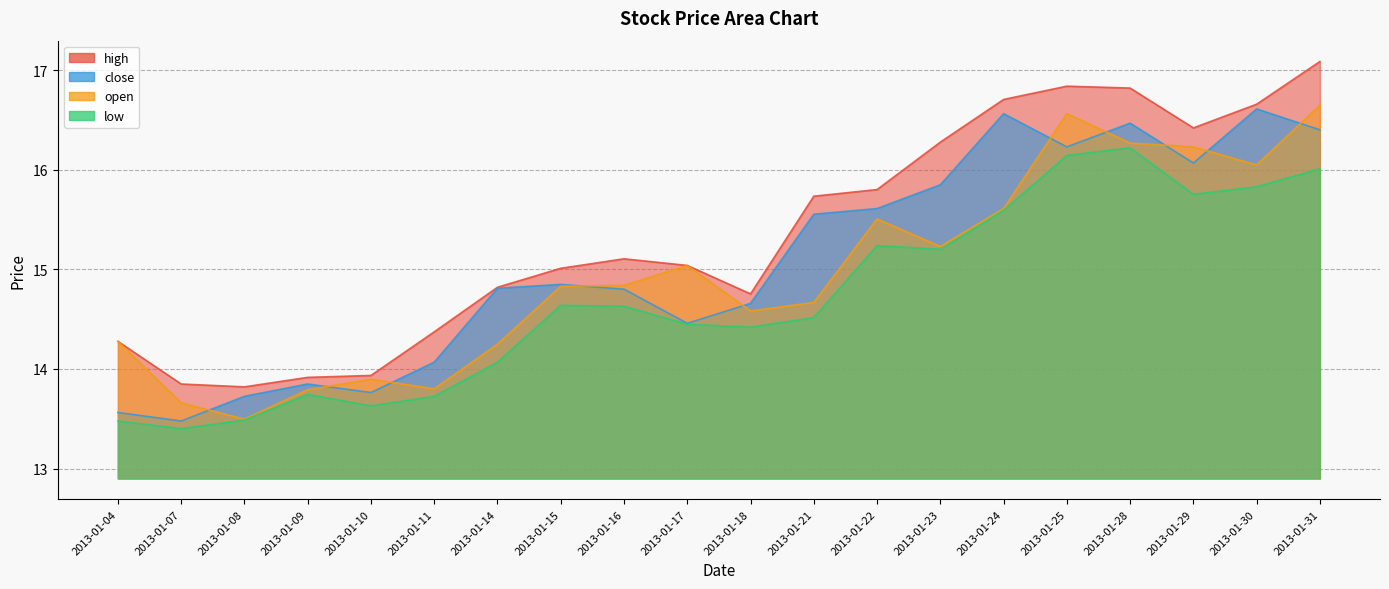

Reading left to right, transcribe all the data shown in this chart.

close: 2013-01-04=13.6	2013-01-07=13.5	2013-01-08=13.7	2013-01-09=13.8	2013-01-10=13.8	2013-01-11=14.1	2013-01-14=14.8	2013-01-15=14.8	2013-01-16=14.8	2013-01-17=14.5	2013-01-18=14.7	2013-01-21=15.6	2013-01-22=15.6	2013-01-23=15.8	2013-01-24=16.6	2013-01-25=16.2	2013-01-28=16.5	2013-01-29=16.1	2013-01-30=16.6	2013-01-31=16.4
open: 2013-01-04=14.3	2013-01-07=13.7	2013-01-08=13.5	2013-01-09=13.8	2013-01-10=13.9	2013-01-11=13.8	2013-01-14=14.2	2013-01-15=14.8	2013-01-16=14.8	2013-01-17=15.0	2013-01-18=14.6	2013-01-21=14.7	2013-01-22=15.5	2013-01-23=15.2	2013-01-24=15.6	2013-01-25=16.6	2013-01-28=16.3	2013-01-29=16.2	2013-01-30=16.0	2013-01-31=16.6
high: 2013-01-04=14.3	2013-01-07=13.8	2013-01-08=13.8	2013-01-09=13.9	2013-01-10=13.9	2013-01-11=14.4	2013-01-14=14.8	2013-01-15=15.0	2013-01-16=15.1	2013-01-17=15.0	2013-01-18=14.8	2013-01-21=15.7	2013-01-22=15.8	2013-01-23=16.3	2013-01-24=16.7	2013-01-25=16.8	2013-01-28=16.8	2013-01-29=16.4	2013-01-30=16.7	2013-01-31=17.1
low: 2013-01-04=13.5	2013-01-07=13.4	2013-01-08=13.5	2013-01-09=13.7	2013-01-10=13.6	2013-01-11=13.7	2013-01-14=14.1	2013-01-15=14.6	2013-01-16=14.6	2013-01-17=14.4	2013-01-18=14.4	2013-01-21=14.5	2013-01-22=15.2	2013-01-23=15.2	2013-01-24=15.6	2013-01-25=16.1	2013-01-28=16.2	2013-01-29=15.8	2013-01-30=15.8	2013-01-31=16.0